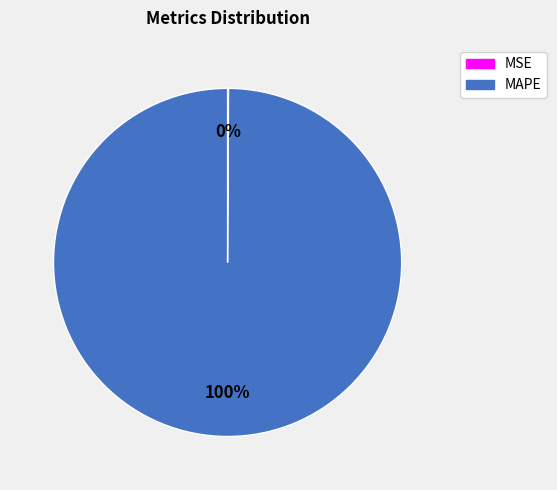

The MAPE slice represents 86% of the pie. True or false?

False